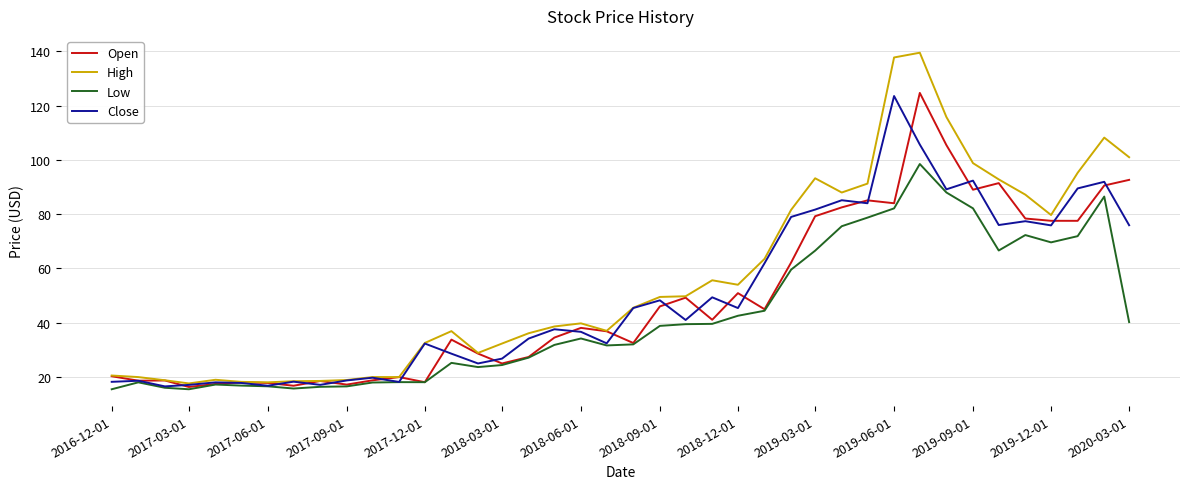

Does the chart display data point markers on the line(s)?

No